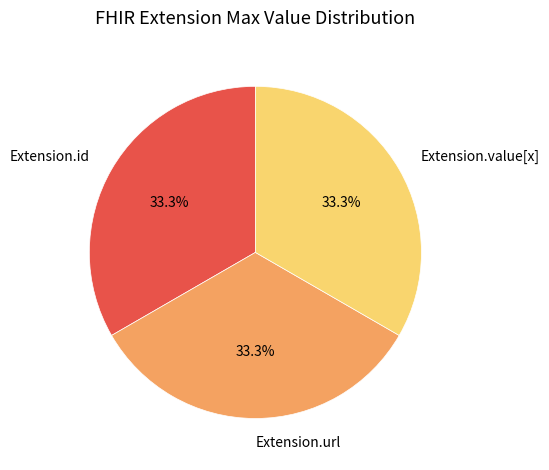

True or false: Extension.url accounts for 57% of the total.

False